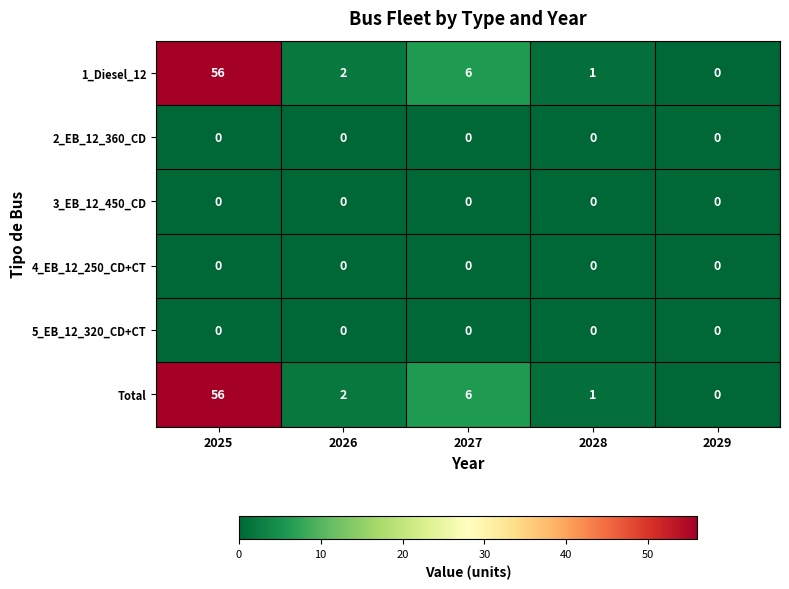

Reading right to left, list all the values displayed in this chart.

1_Diesel_12: 2029=0	2028=1	2027=6	2026=2	2025=56
2_EB_12_360_CD: 2029=0	2028=0	2027=0	2026=0	2025=0
3_EB_12_450_CD: 2029=0	2028=0	2027=0	2026=0	2025=0
4_EB_12_250_CD+CT: 2029=0	2028=0	2027=0	2026=0	2025=0
5_EB_12_320_CD+CT: 2029=0	2028=0	2027=0	2026=0	2025=0
Total: 2029=0	2028=1	2027=6	2026=2	2025=56